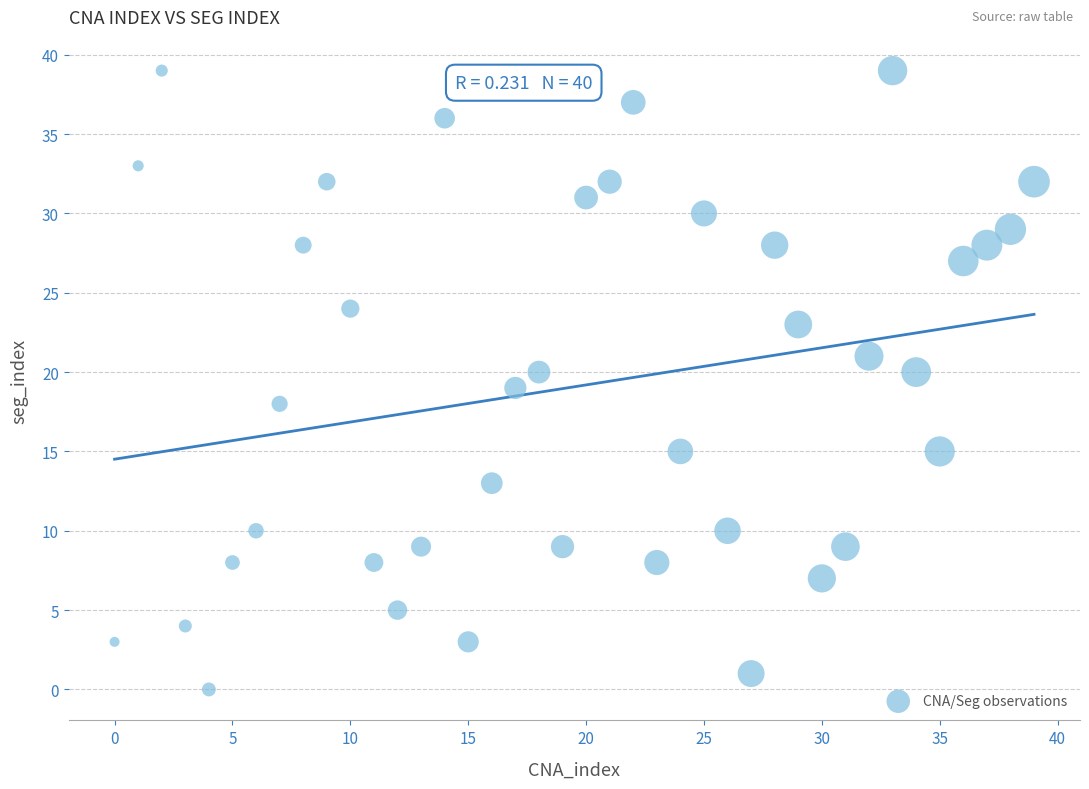

What is the range of Y values (max minus min)?

39